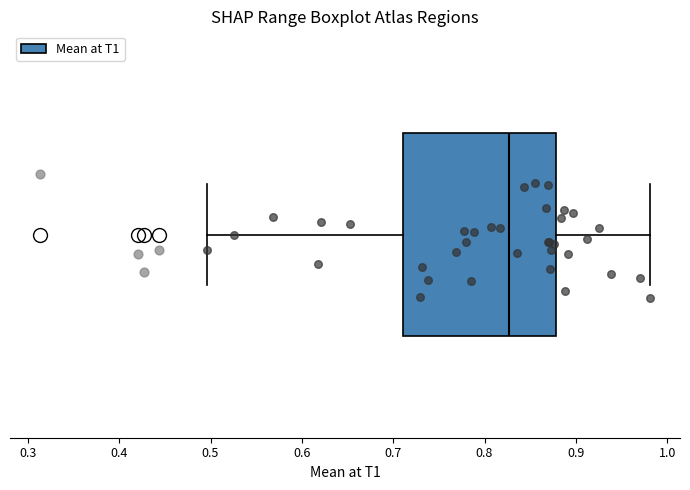

Where does the median line of the box sit on the x-axis? The values are not printed on the chart, so give them approximately, as read against the axis.

0.83